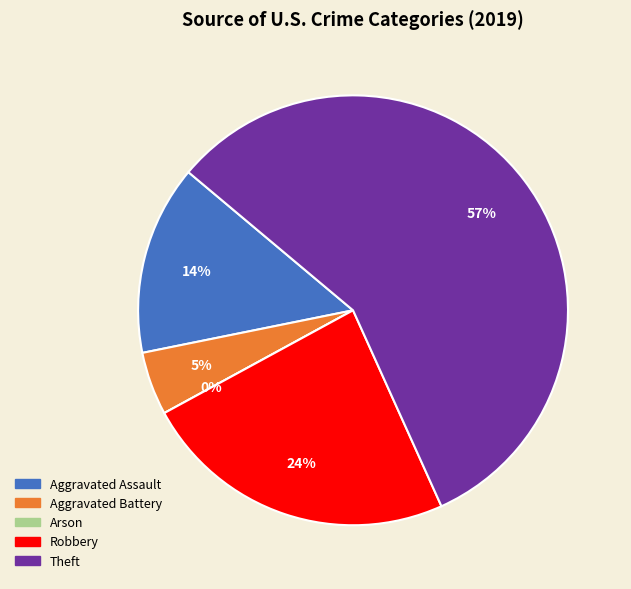

What is the ratio of the value at Aggravated Battery to the value at Aggravated Assault?

0.3